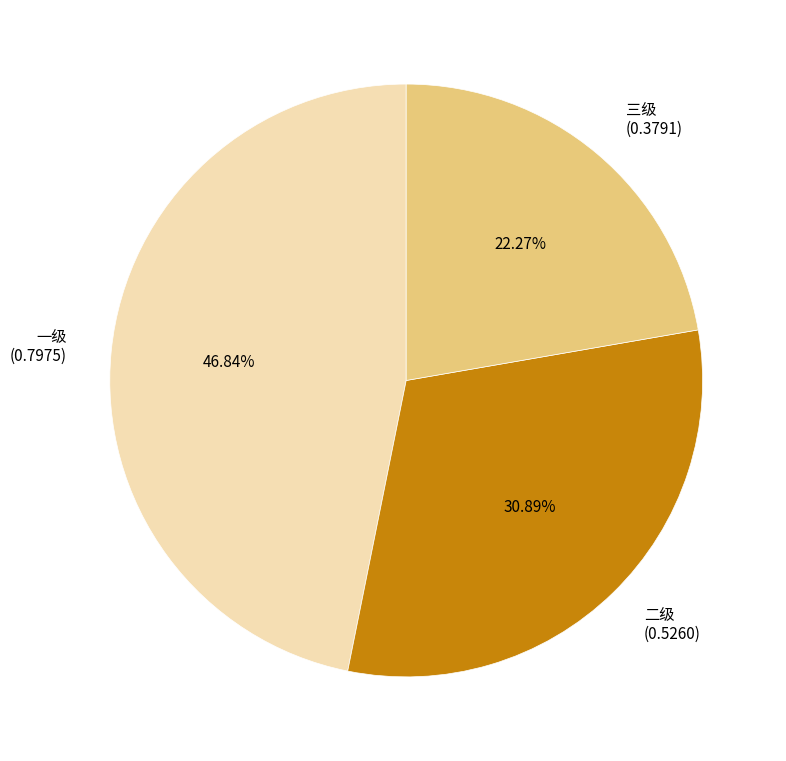

To the nearest percent, what portion does 一级 represent?

47%